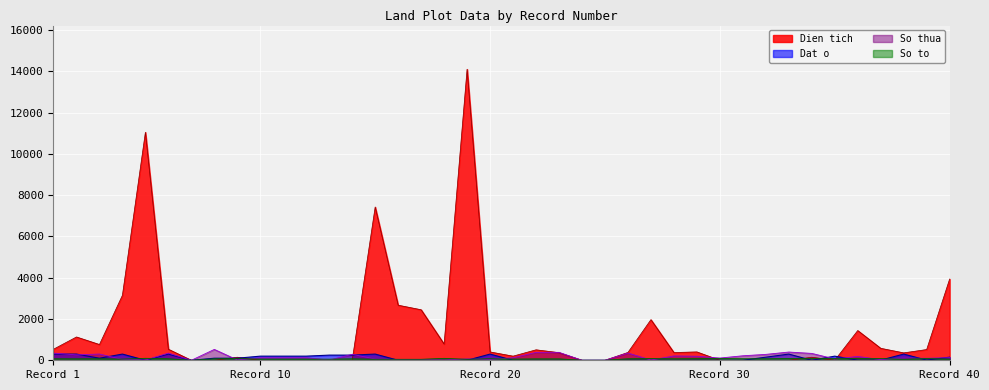

After their last crossing, which series has the higher values: So to or So thua?

So thua